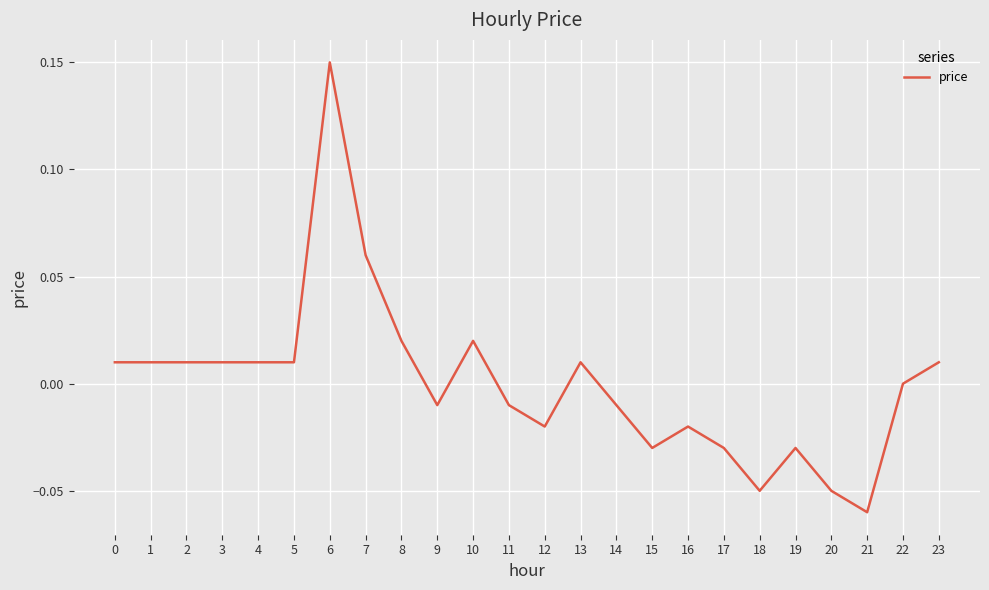

Which has a higher value, 3 or 10?

10